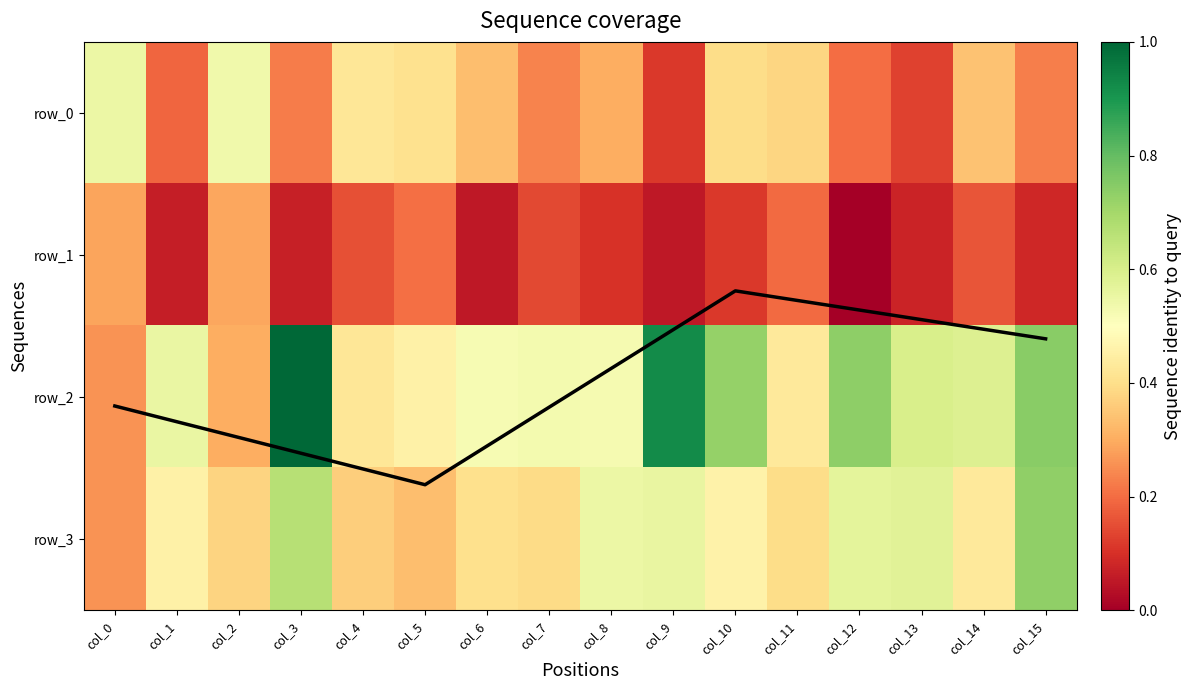

Reading right to left, transcribe all the data shown in this chart.

row_0: 0.2	0.3	0.1	0.2	0.4	0.4	0.1	0.3	0.2	0.3	0.4	0.4	0.2	0.5	0.2	0.5
row_1: 0.1	0.2	0.1	0.0	0.2	0.1	0.1	0.1	0.1	0.1	0.2	0.2	0.1	0.3	0.1	0.3
row_2: 0.7	0.6	0.6	0.7	0.4	0.7	0.9	0.5	0.5	0.5	0.5	0.4	1.0	0.3	0.6	0.3
row_3: 0.7	0.4	0.6	0.6	0.4	0.5	0.6	0.5	0.4	0.4	0.3	0.4	0.7	0.4	0.5	0.3